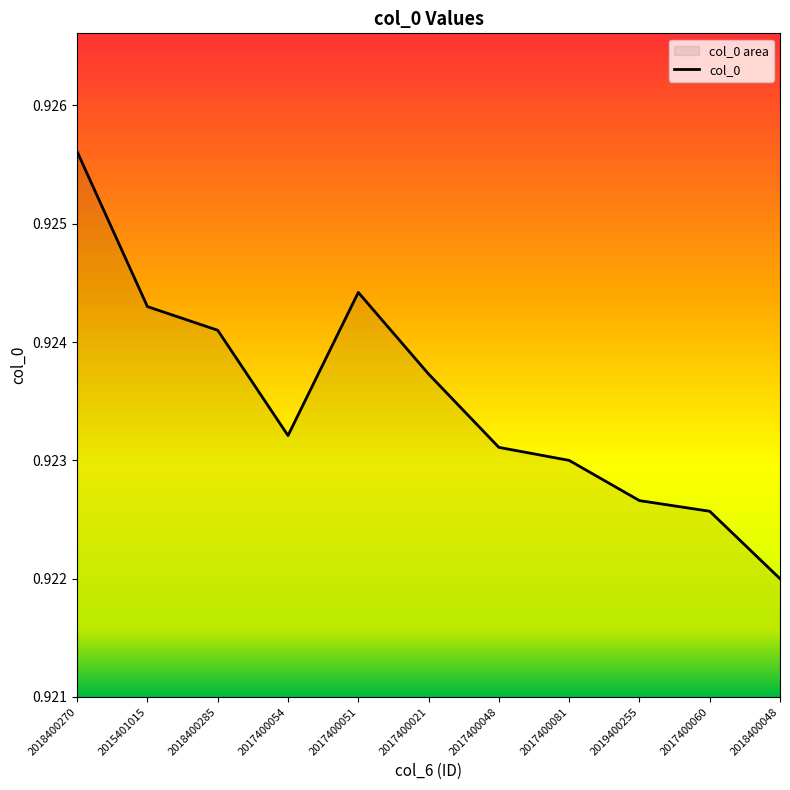

Reading right to left, extract all data points from this chart.

2018400048=0.9	2017400060=0.9	2019400255=0.9	2017400081=0.9	2017400048=0.9	2017400021=0.9	2017400051=0.9	2017400054=0.9	2018400285=0.9	2015401015=0.9	2018400270=0.9